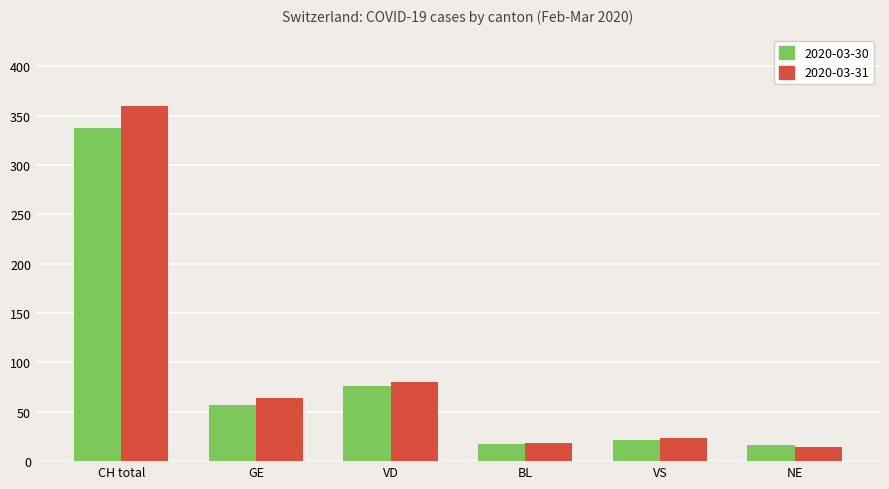

At which category is the sum across all series the highest?

CH total